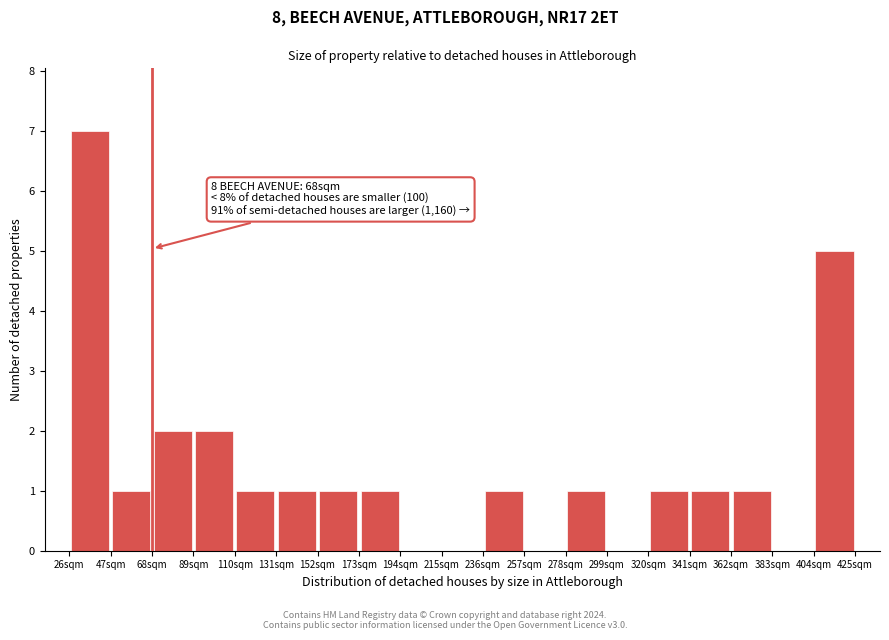

Over which range of the x-axis is the bar tallest?

26 to 47